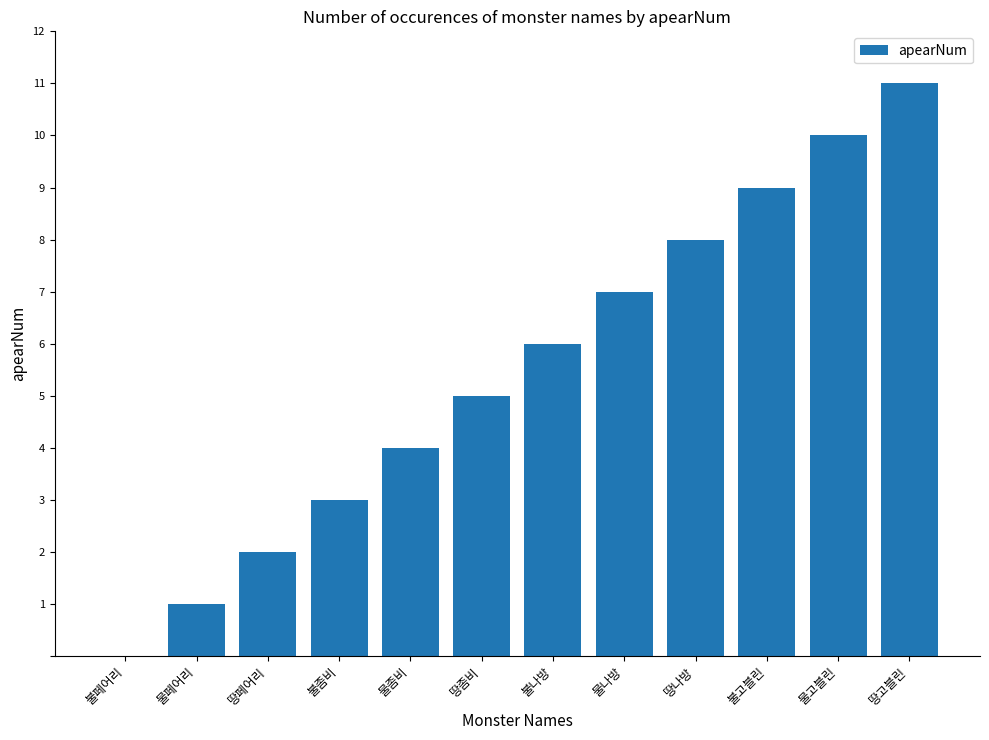

Where is the data nearest to the value 5?

땅좀비